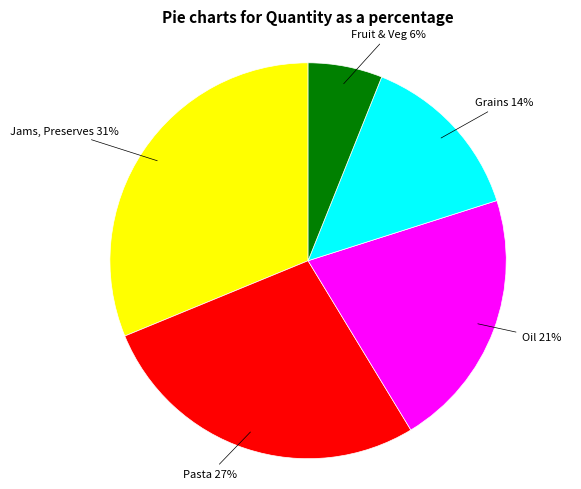

Is there any slice that represents more than half of the pie?

No